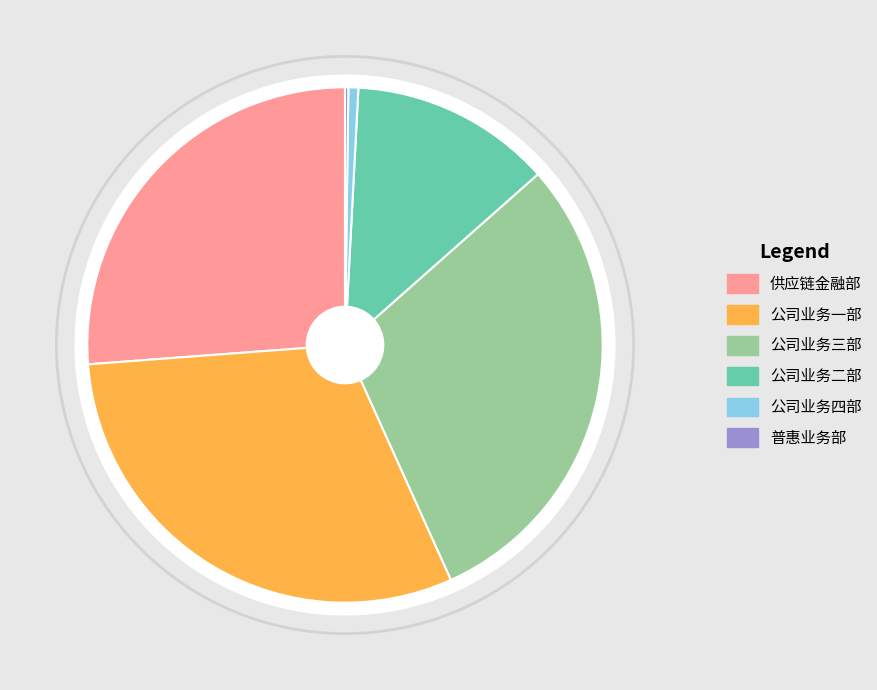

To the nearest percent, what is the difference between the largest and smallest slice percentages?

30%